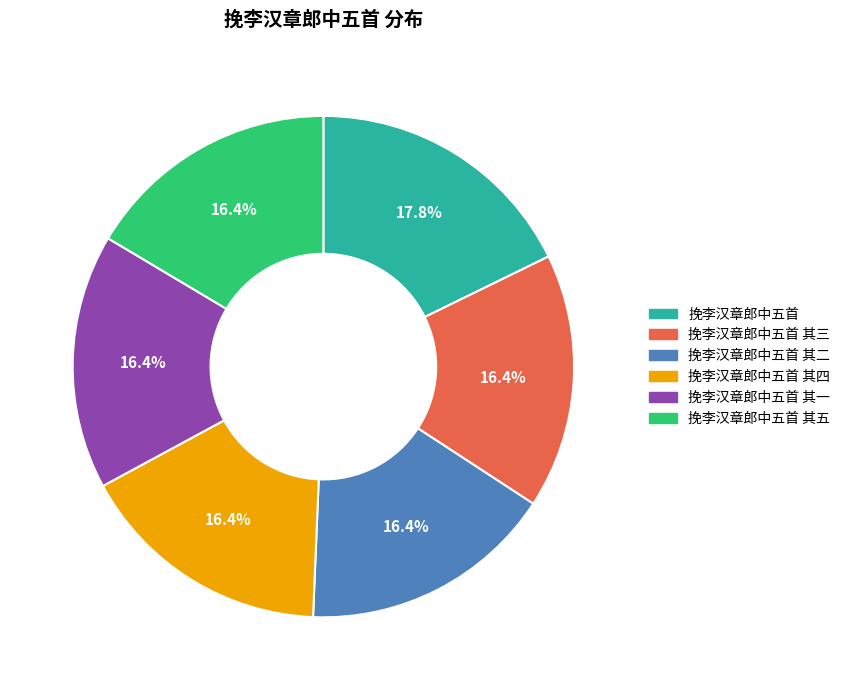

True or false: 挽李汉章郎中五首 其三 accounts for 30% of the total.

False